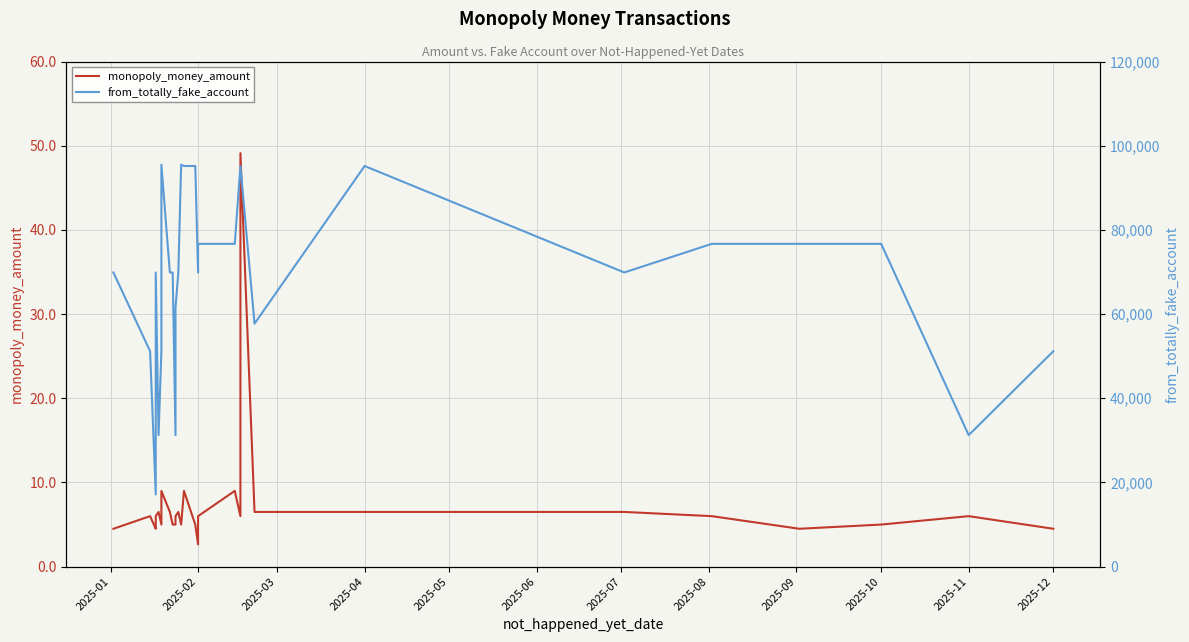

What is the sum of all from_totally_fake_account values?

2763358.0